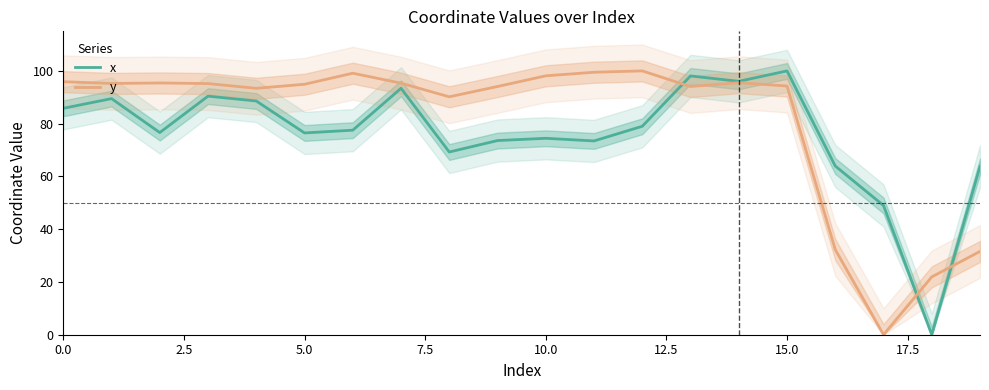

At how many categories does at least one series exceed 55?

18